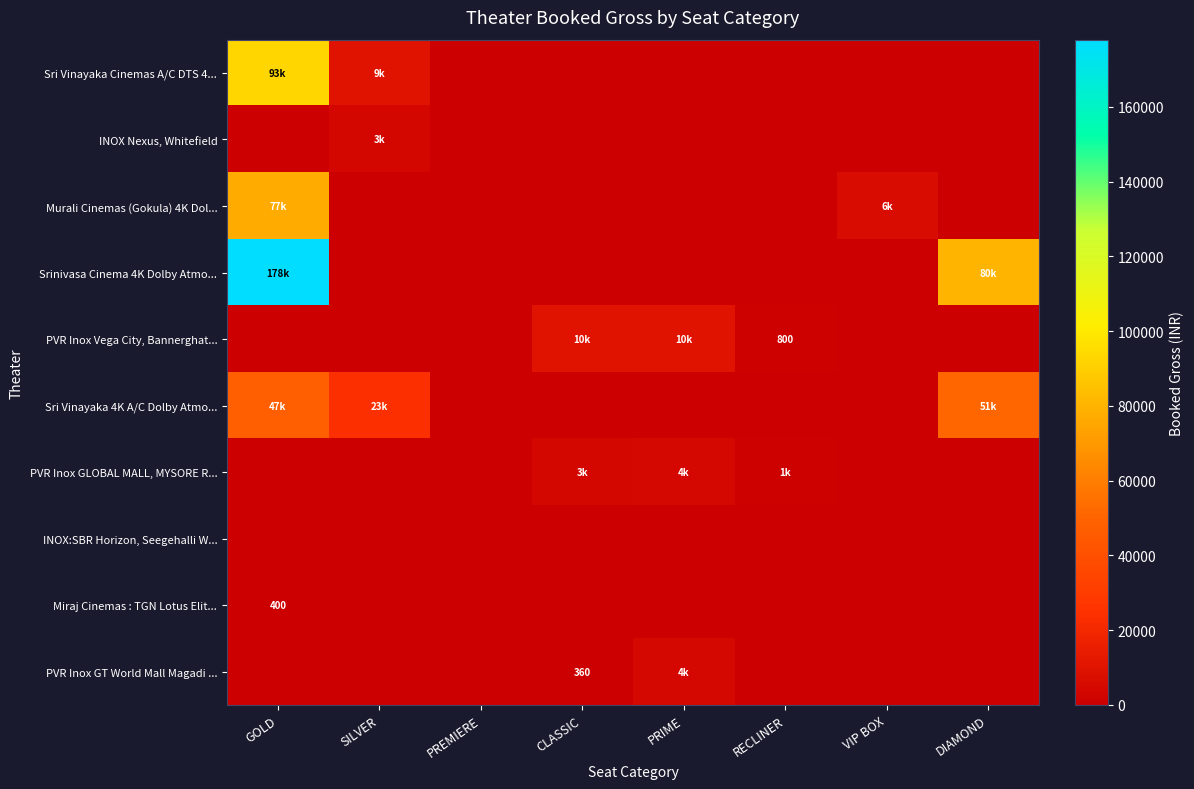

Is the value of PVR Inox GLOBAL MALL, MYSORE R... at PREMIERE greater than the value of PVR Inox Vega City, Bannerghat... at CLASSIC?

No